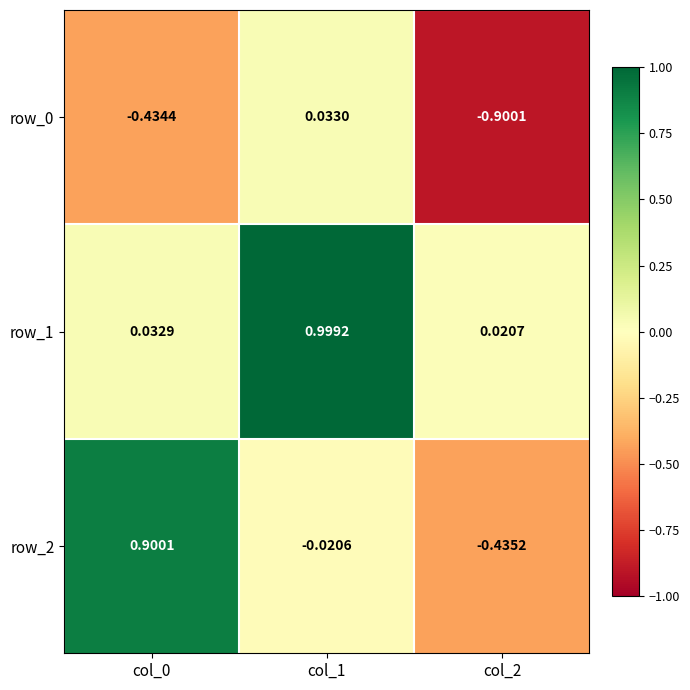

What is the difference between the second highest and minimum values in the row_2 series?

0.4